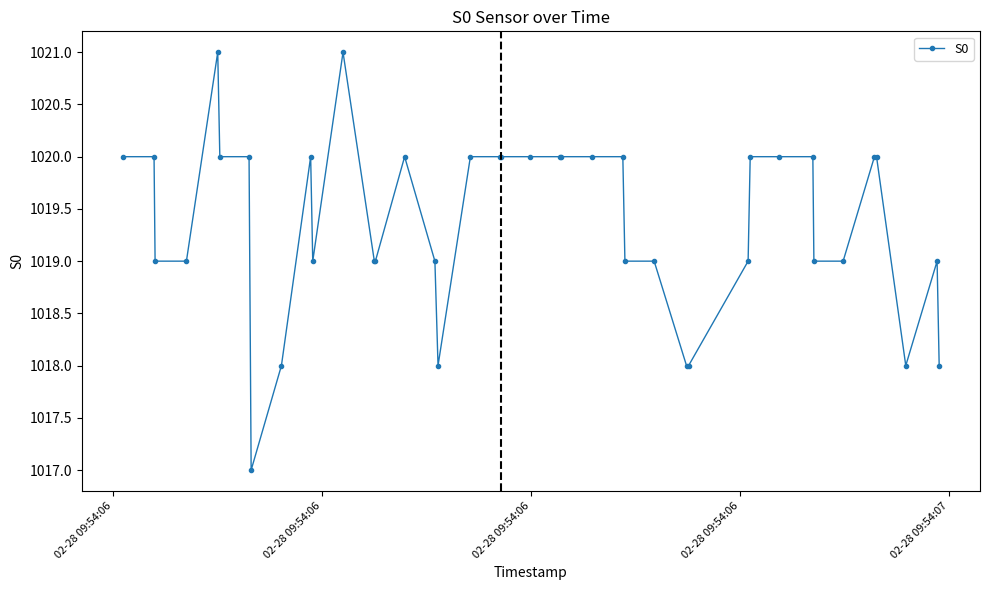

What is the difference between the maximum and second lowest values?

3